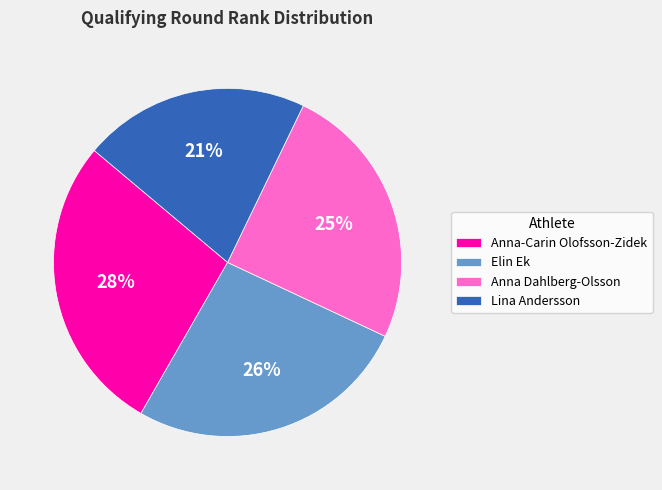

What percentage is the Lina Andersson slice, to the nearest percent?

21%